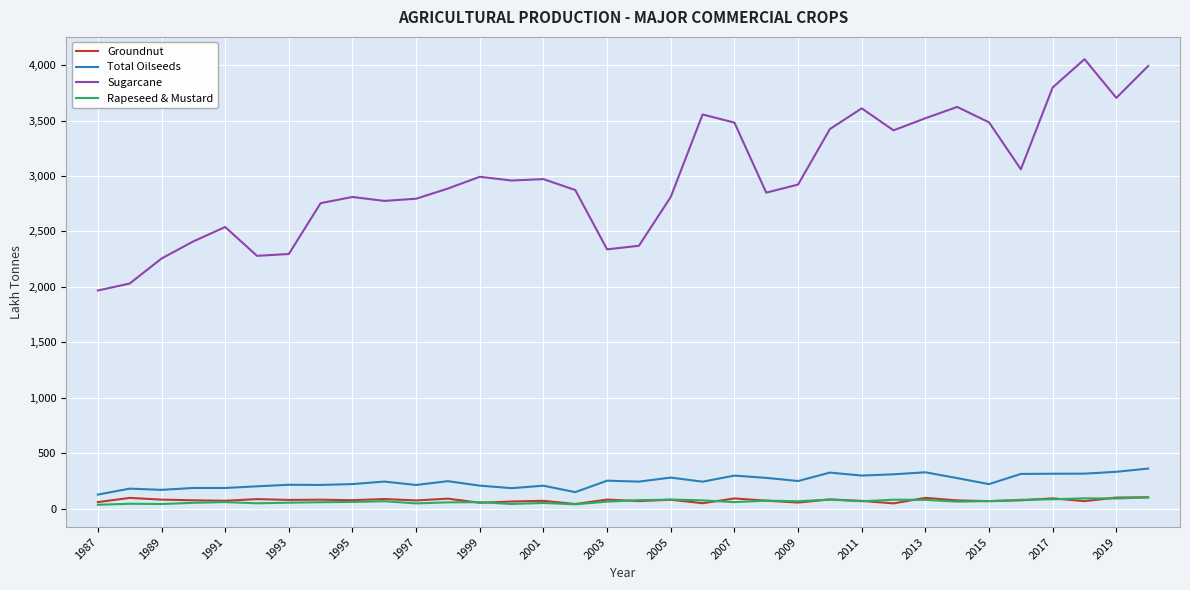

What is the maximum value shown in the chart?

4054.2